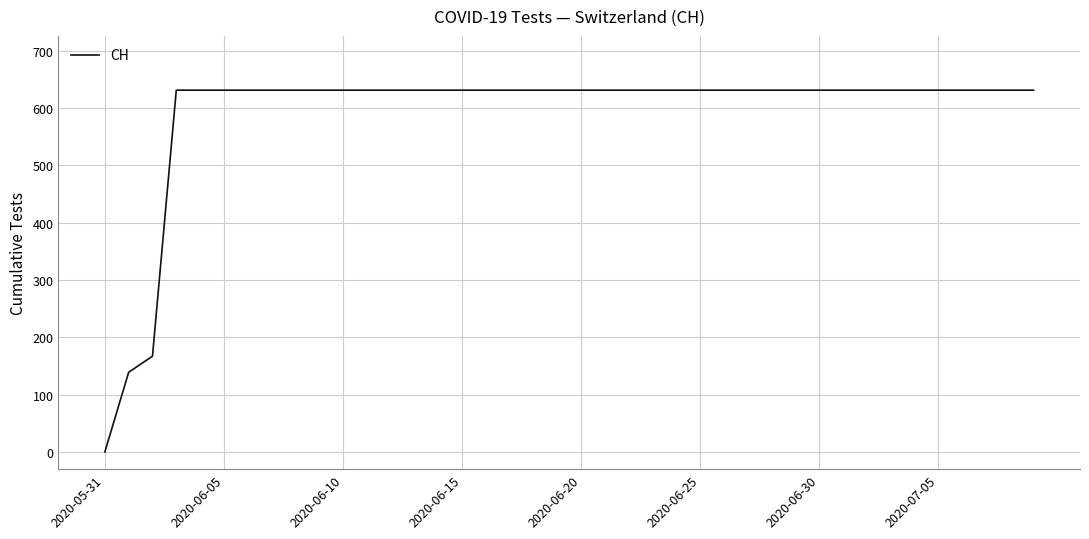

What is the greatest value displayed?

631